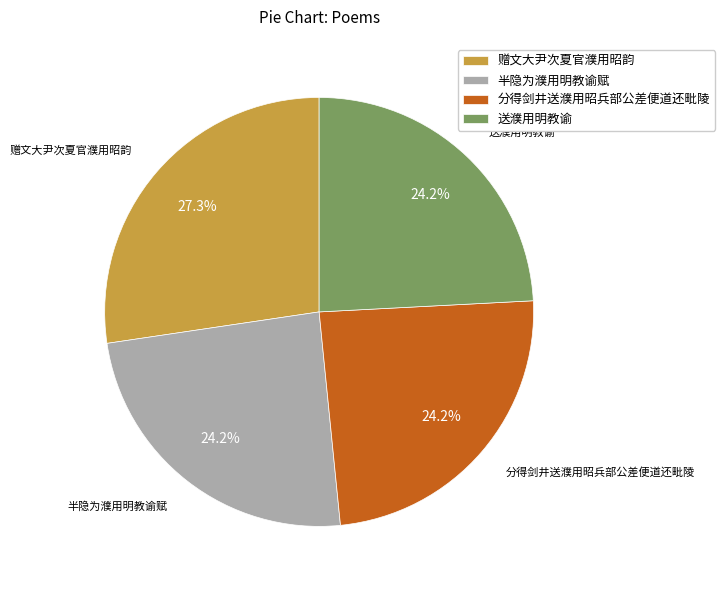

Which slice is the largest?

赠文大尹次夏官濮用昭韵